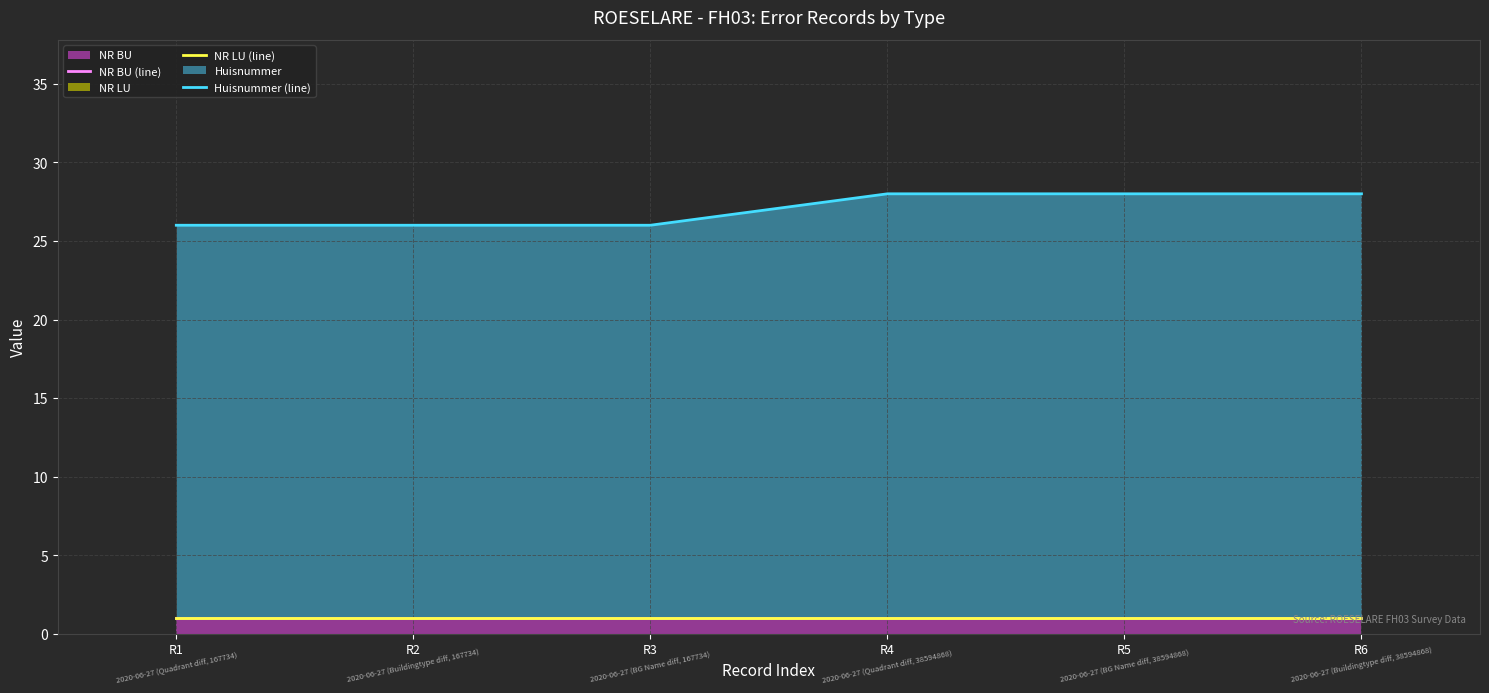

True or false: NR LU (line) and NR BU (line) cross at least once.

False